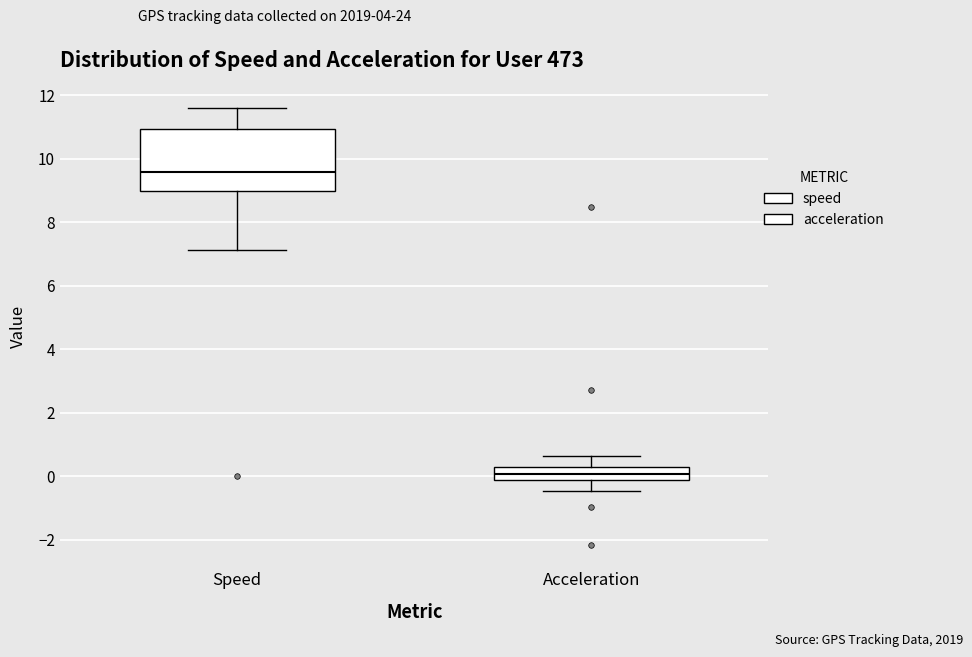

Reading left to right, read every box against the y-axis: the position of its median line, the range the box covers, and the ends of its whiskers. The values are not printed on the chart, so give them approximately, as read against the axis.

Speed: median 9.6, box 9.0 to 11.0, whiskers 7.2 to 11.6
Acceleration: median 0.0, box -0.2 to 0.4, whiskers -0.4 to 0.6